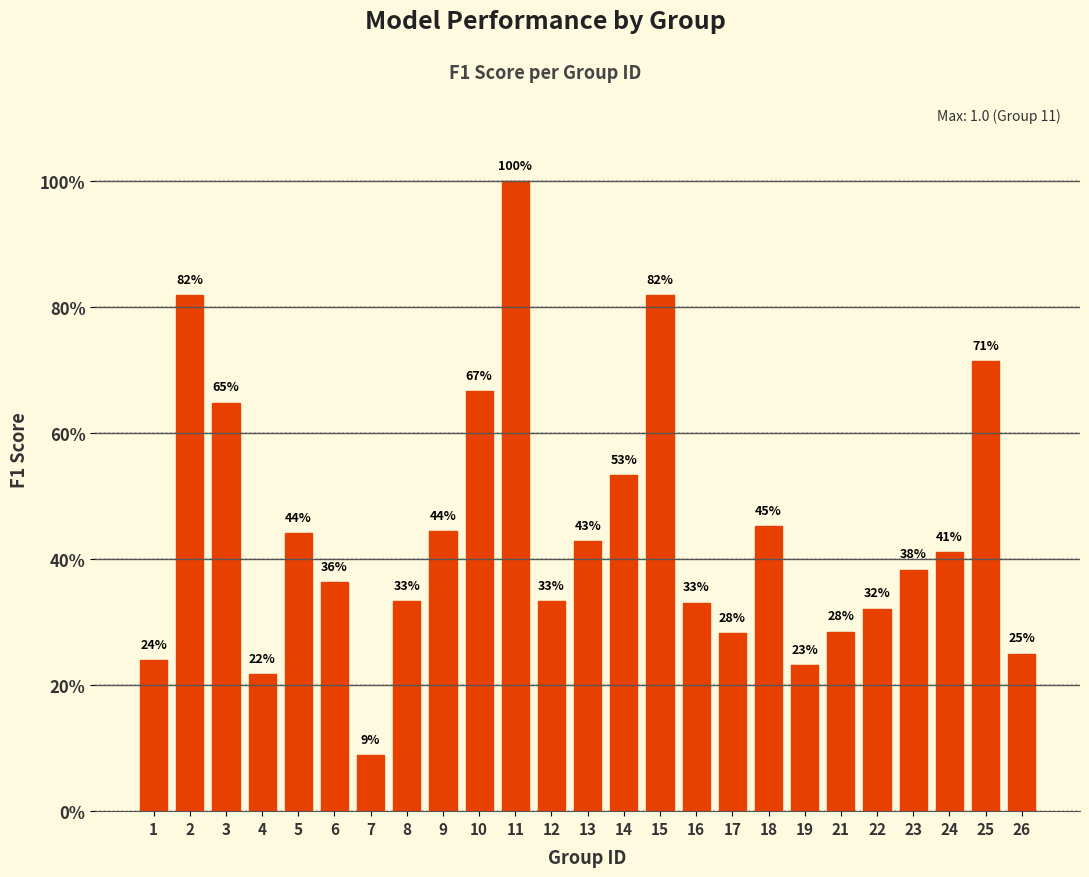

Are the bars grouped side by side (vs. stacked)?

No